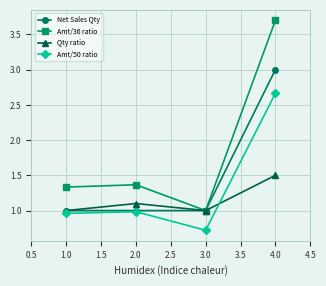

What is the minimum value for Amt/50 ratio?

0.7